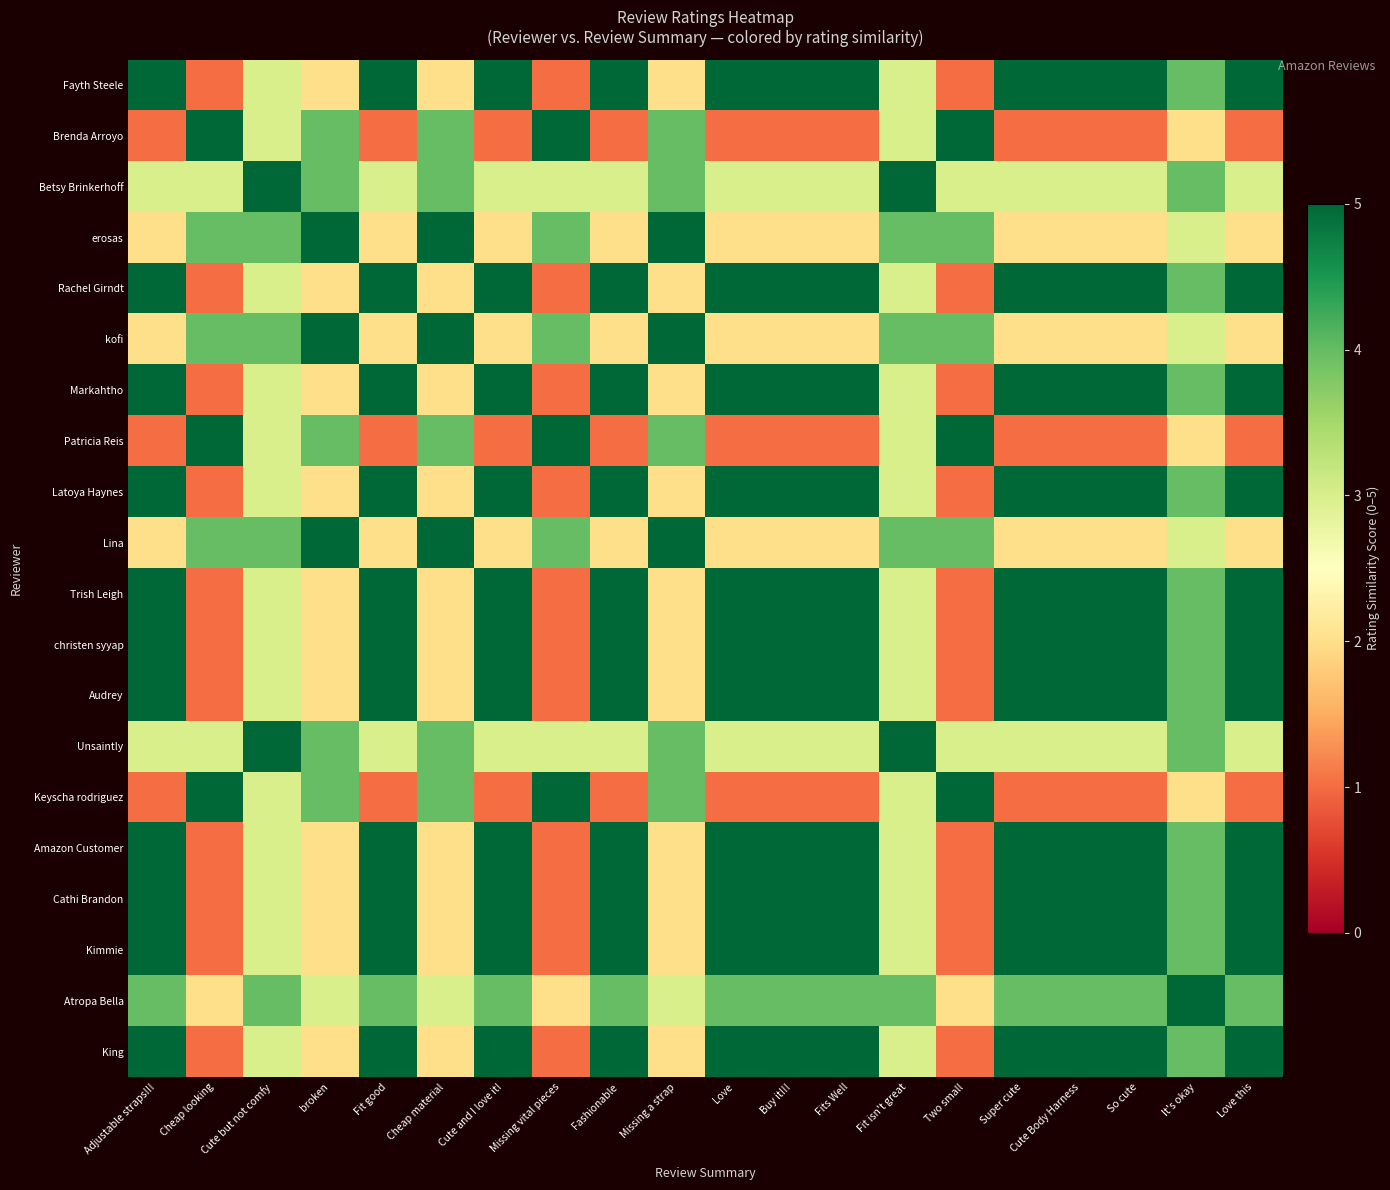

Between Missing vital pieces and Missing a strap, which is larger?

Missing a strap